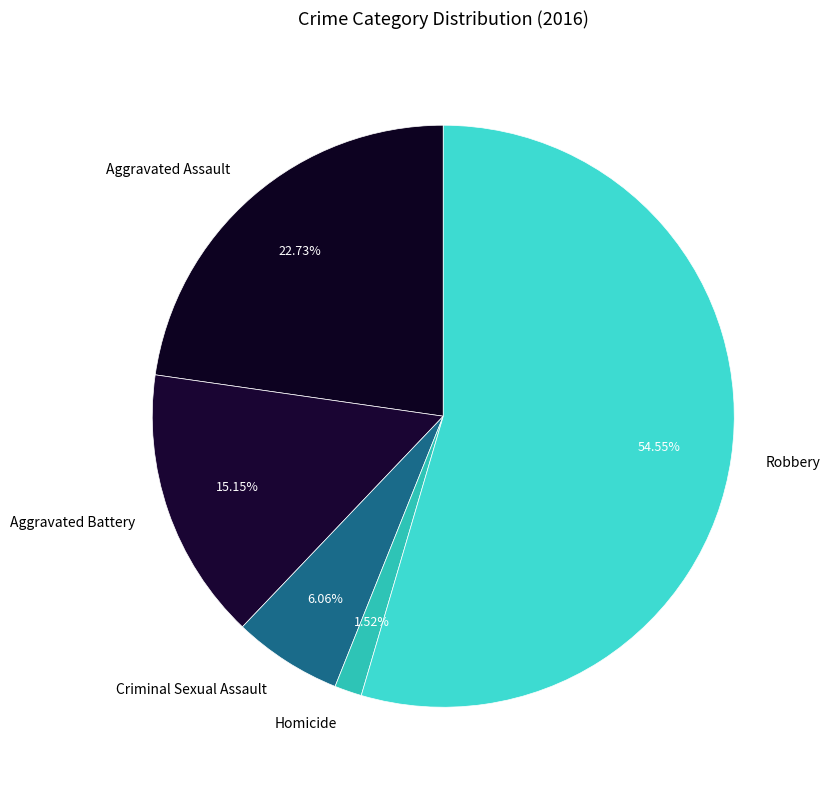

Between Criminal Sexual Assault and Aggravated Battery, which is larger?

Aggravated Battery